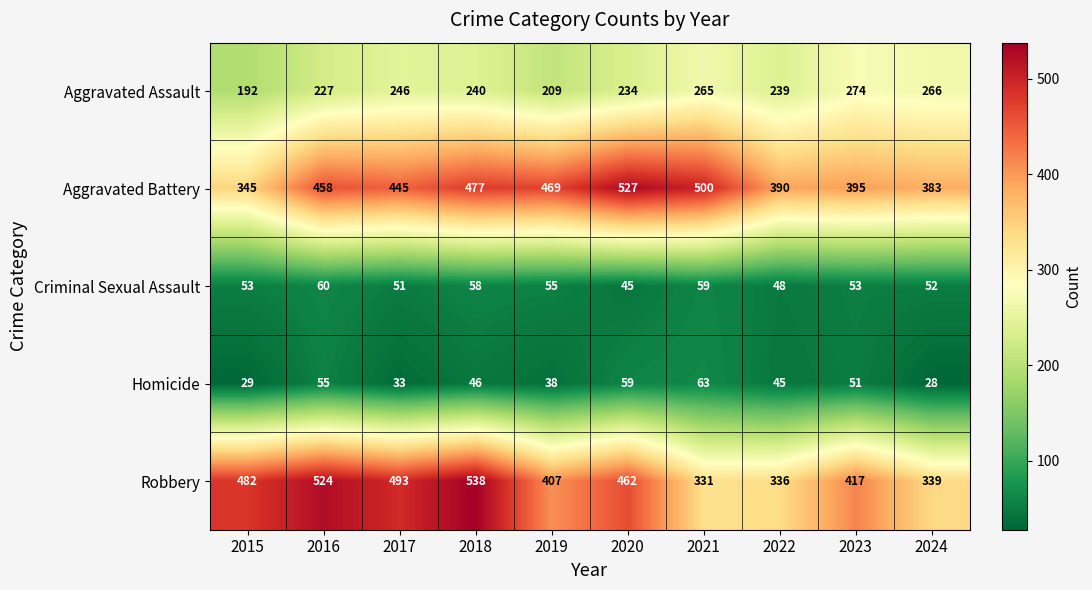

What is the greatest value displayed?

538